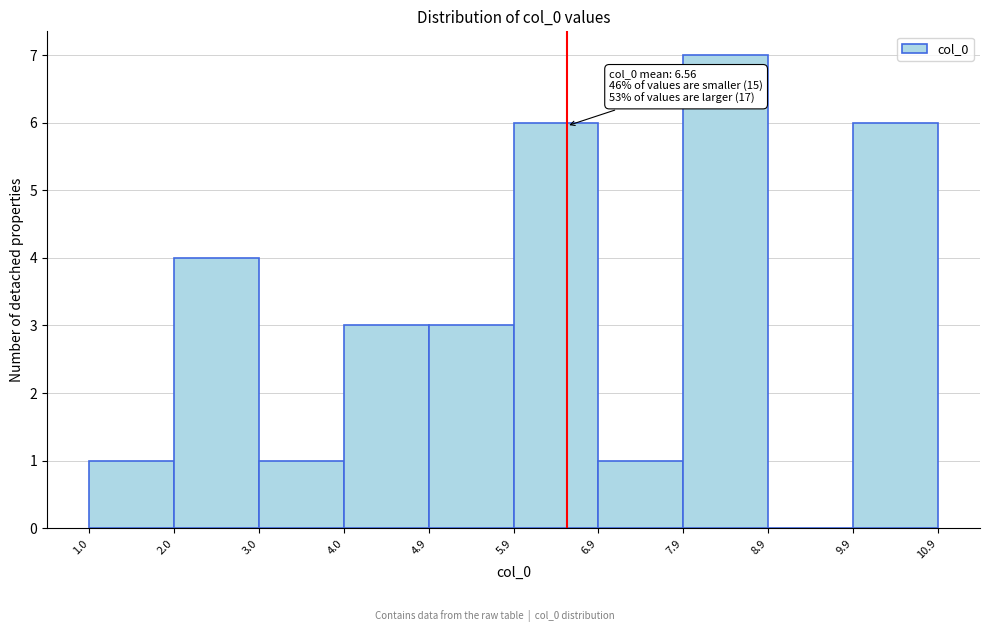

Over which range of the x-axis is the bar tallest?

7.9 to 8.9